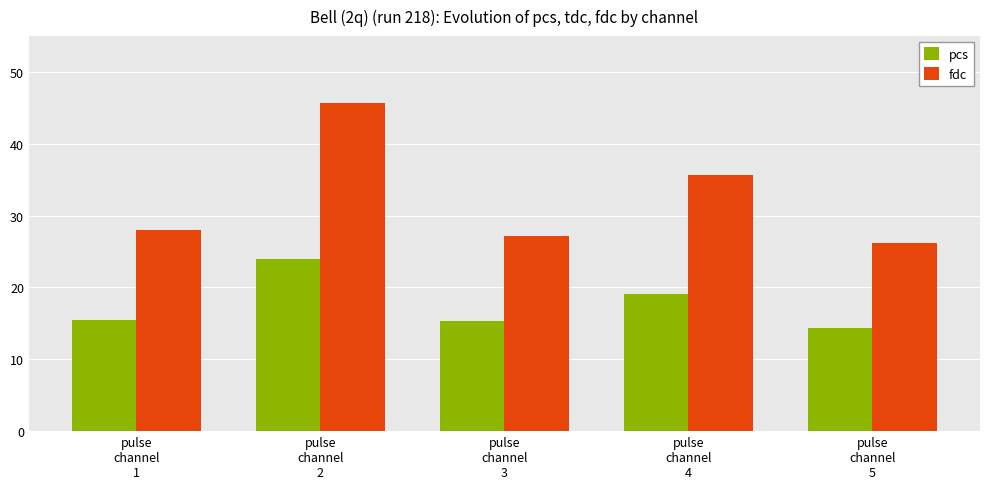

What is the label of the 3rd bar from the left?

pulse
channel
3